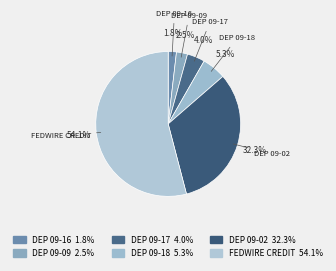

Which slice represents more than half of the pie?

FEDWIRE CREDIT VIA: EAST-WEST BANK